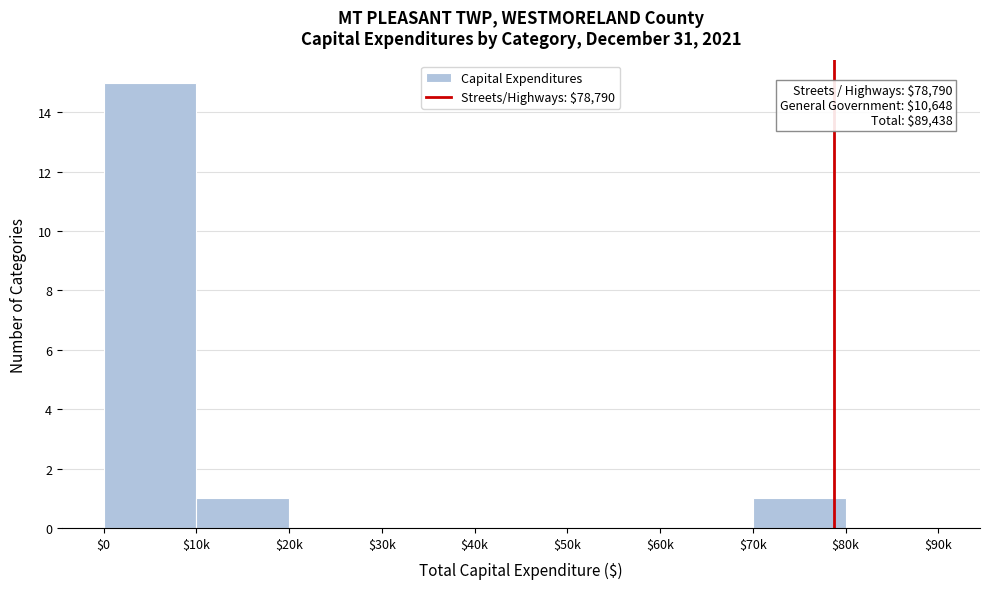

What is the sum of all values?

17